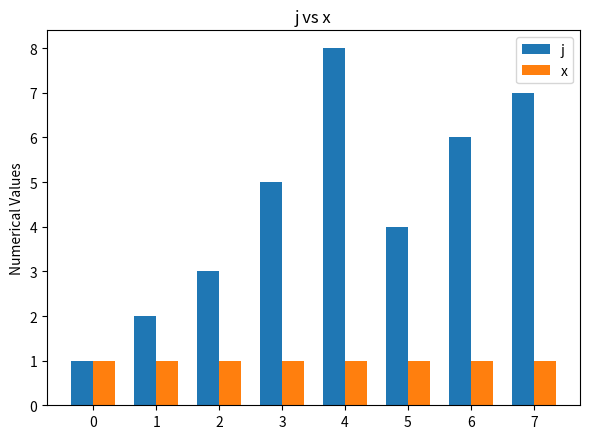

At which category does the chart reach its peak across all series?

4